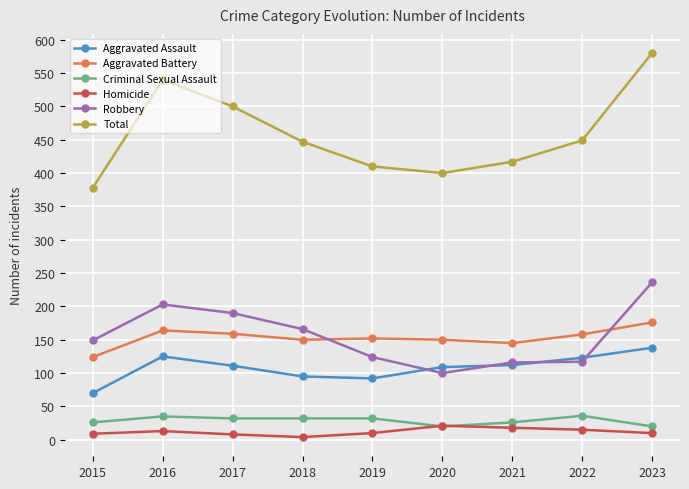

At which category is the sum across all series the highest?

2023